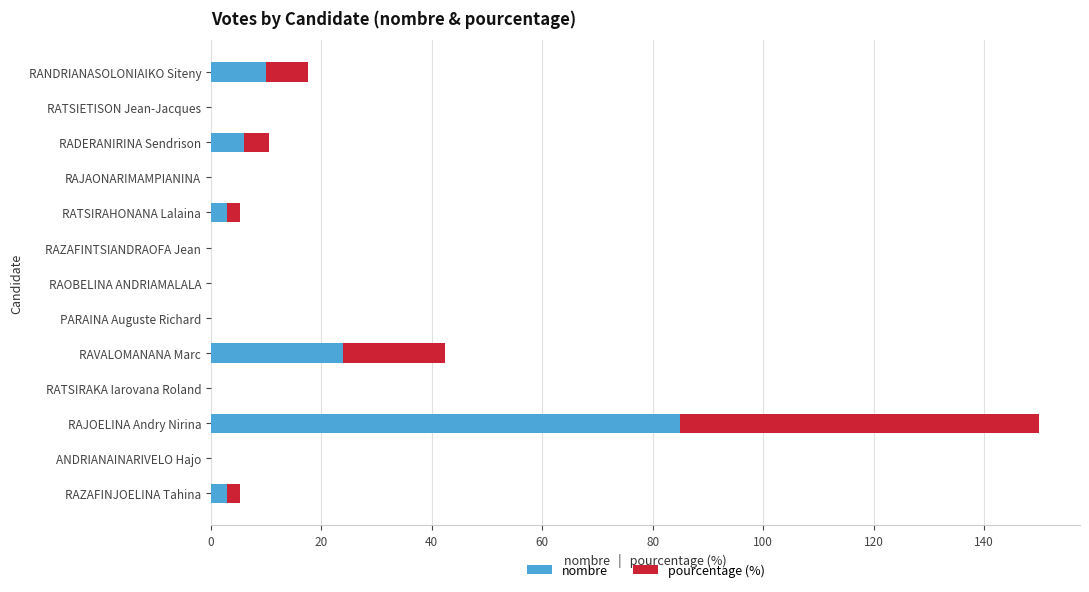

At which label is nombre closest to 42?

RAVALOMANANA Marc